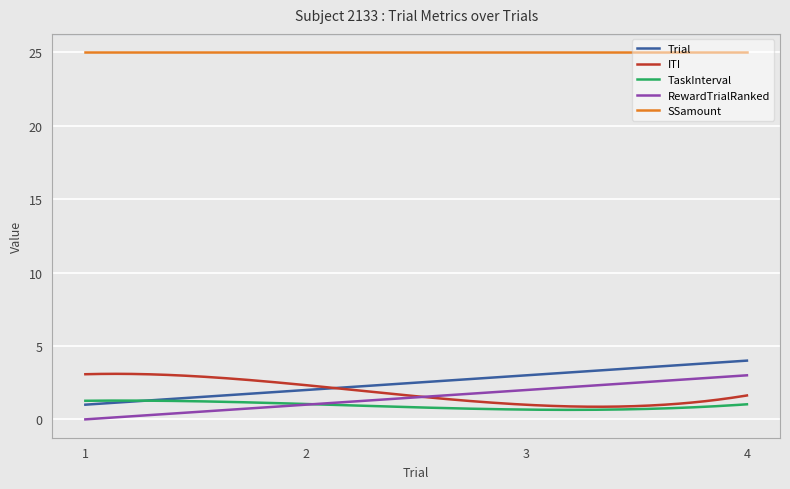

What is the highest value of the Trial series?

4.0